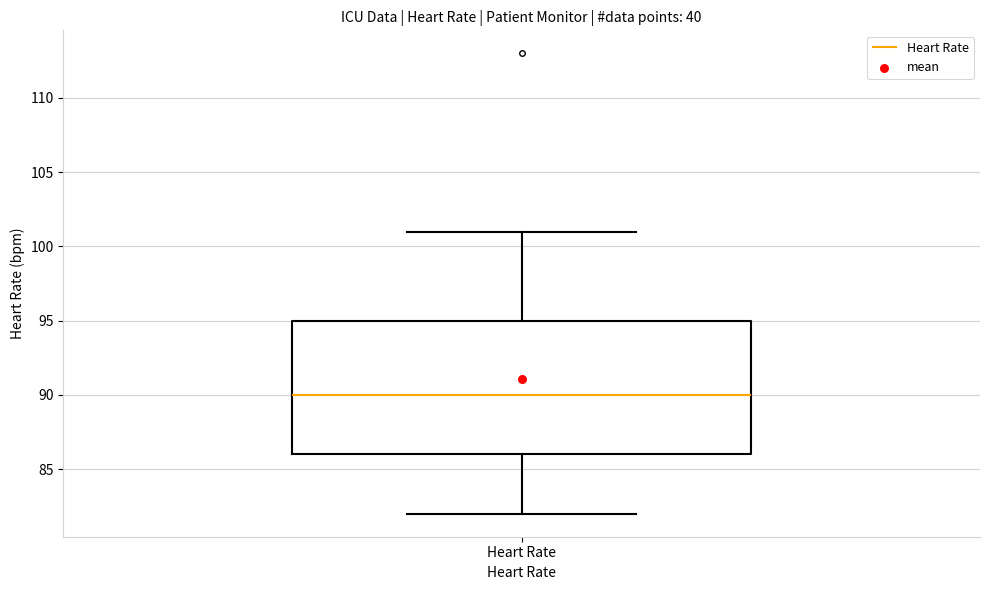

Transcribe this box plot: give where the median line is, the range the box spans, and where the two whiskers end, as read against the y-axis. The values are not printed on the chart, so give them approximately, as read against the axis.

median 90, box 86 to 95, whiskers 82 to 101